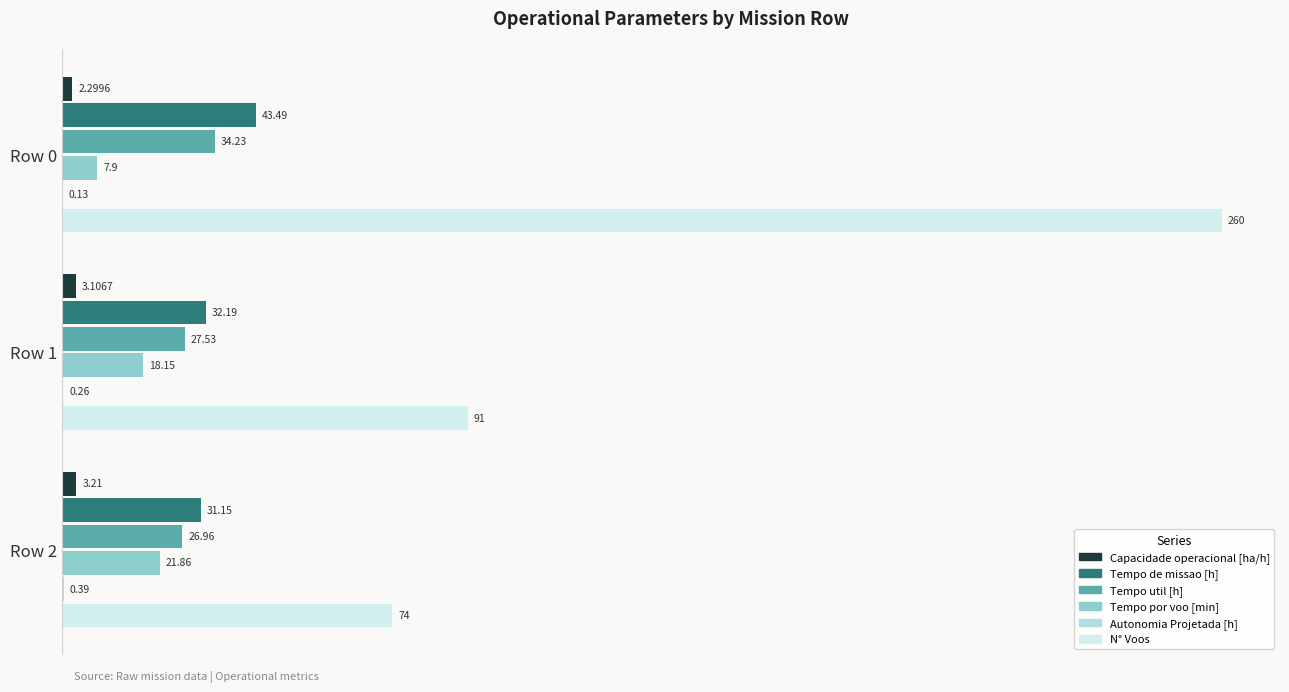

What is the average value of the N° Voos series?

141.7